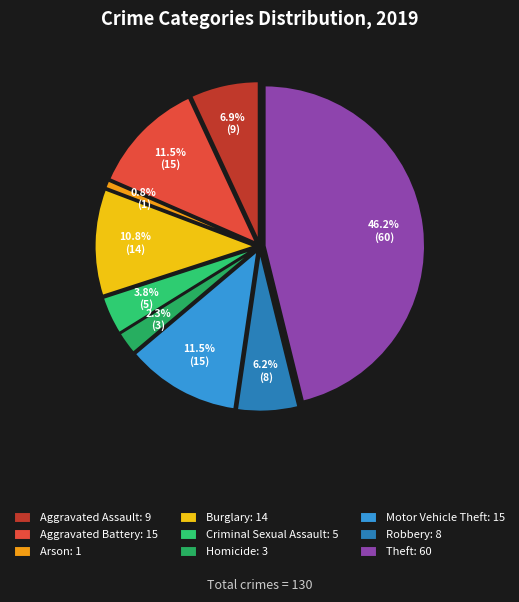

Approximately how many times larger is the value at Motor Vehicle Theft compared to Aggravated Battery?

1.0